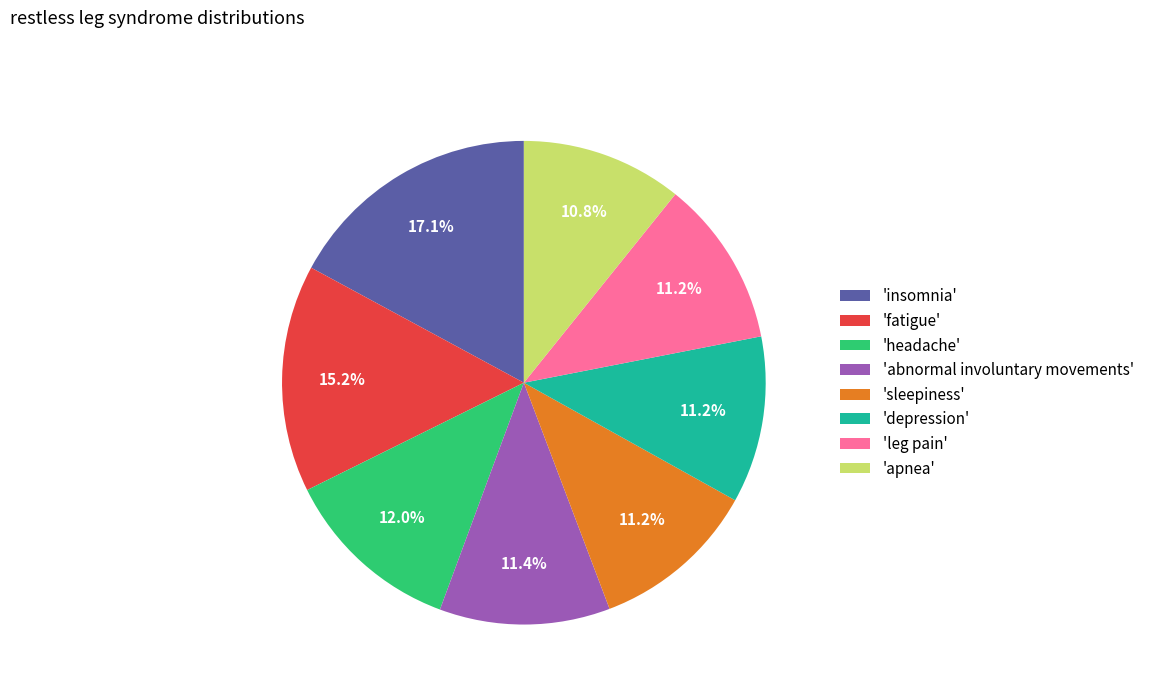

How many slices are in this pie chart?

8